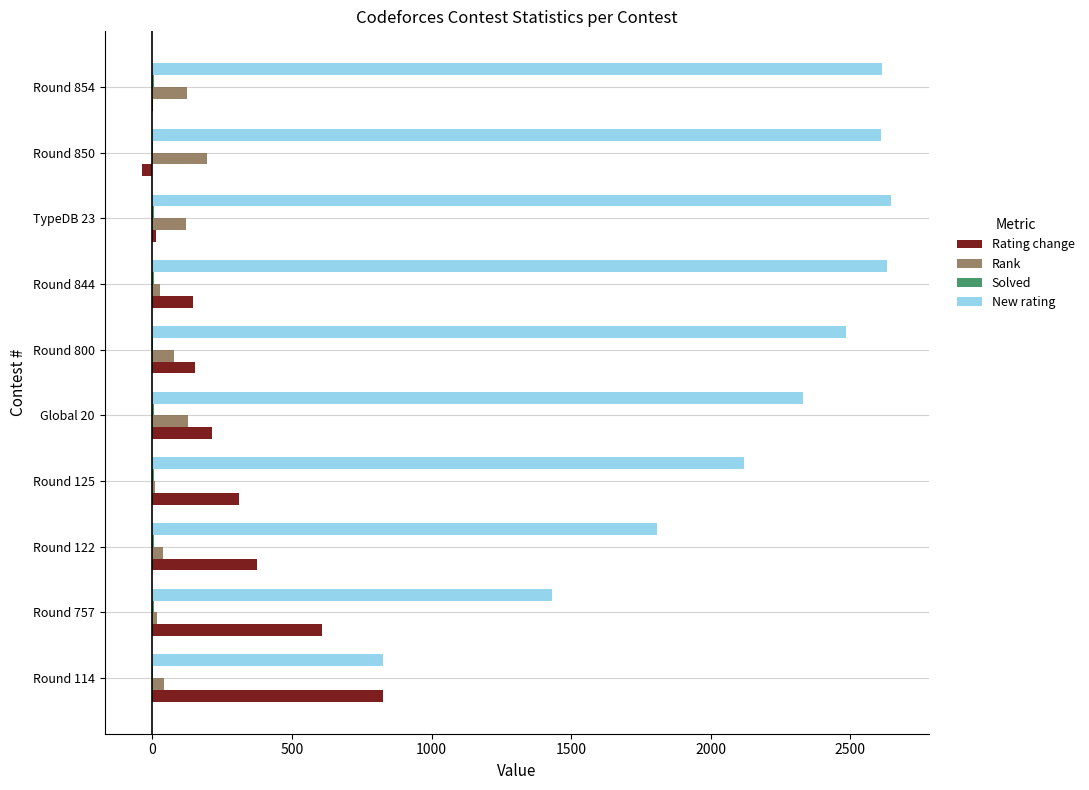

Is it true that Rank equals 15 at Round 757?

True